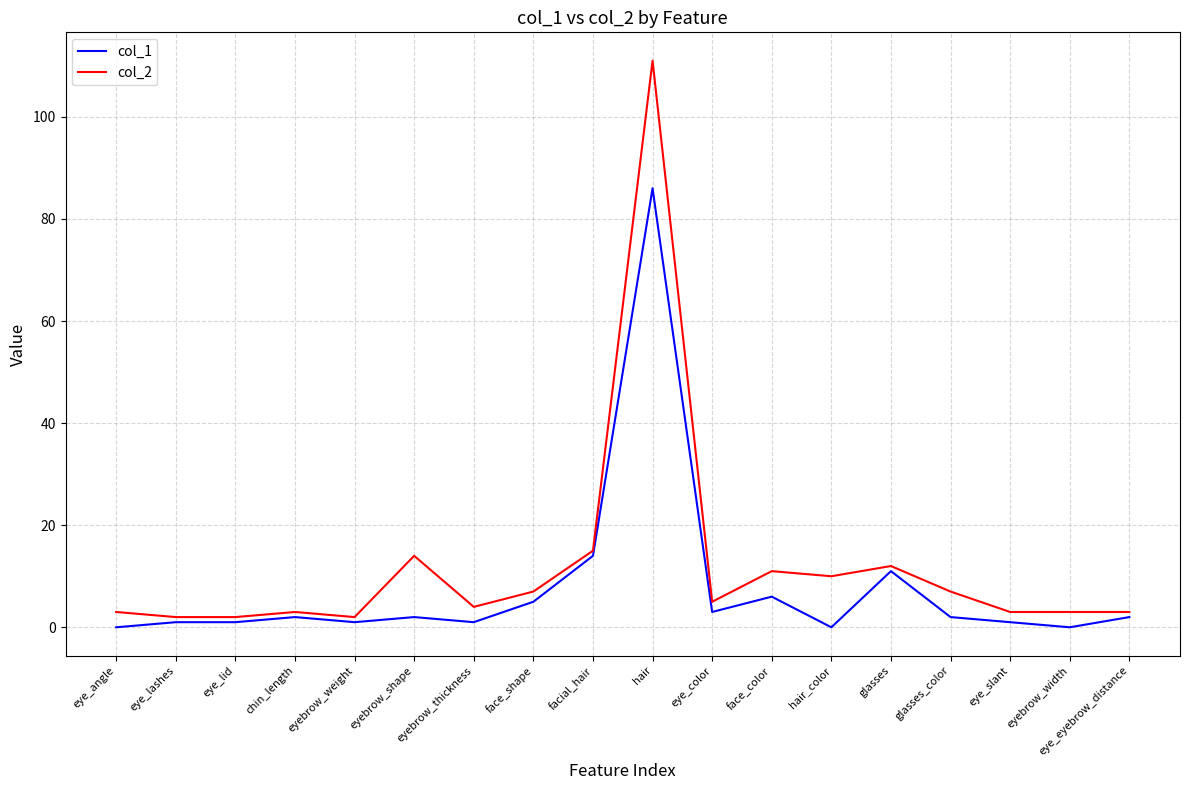

At which category is the sum across all series the highest?

hair